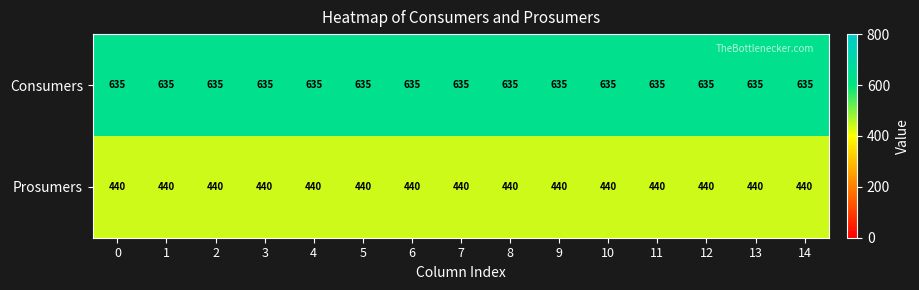

At how many categories does at least one series exceed 482?

15